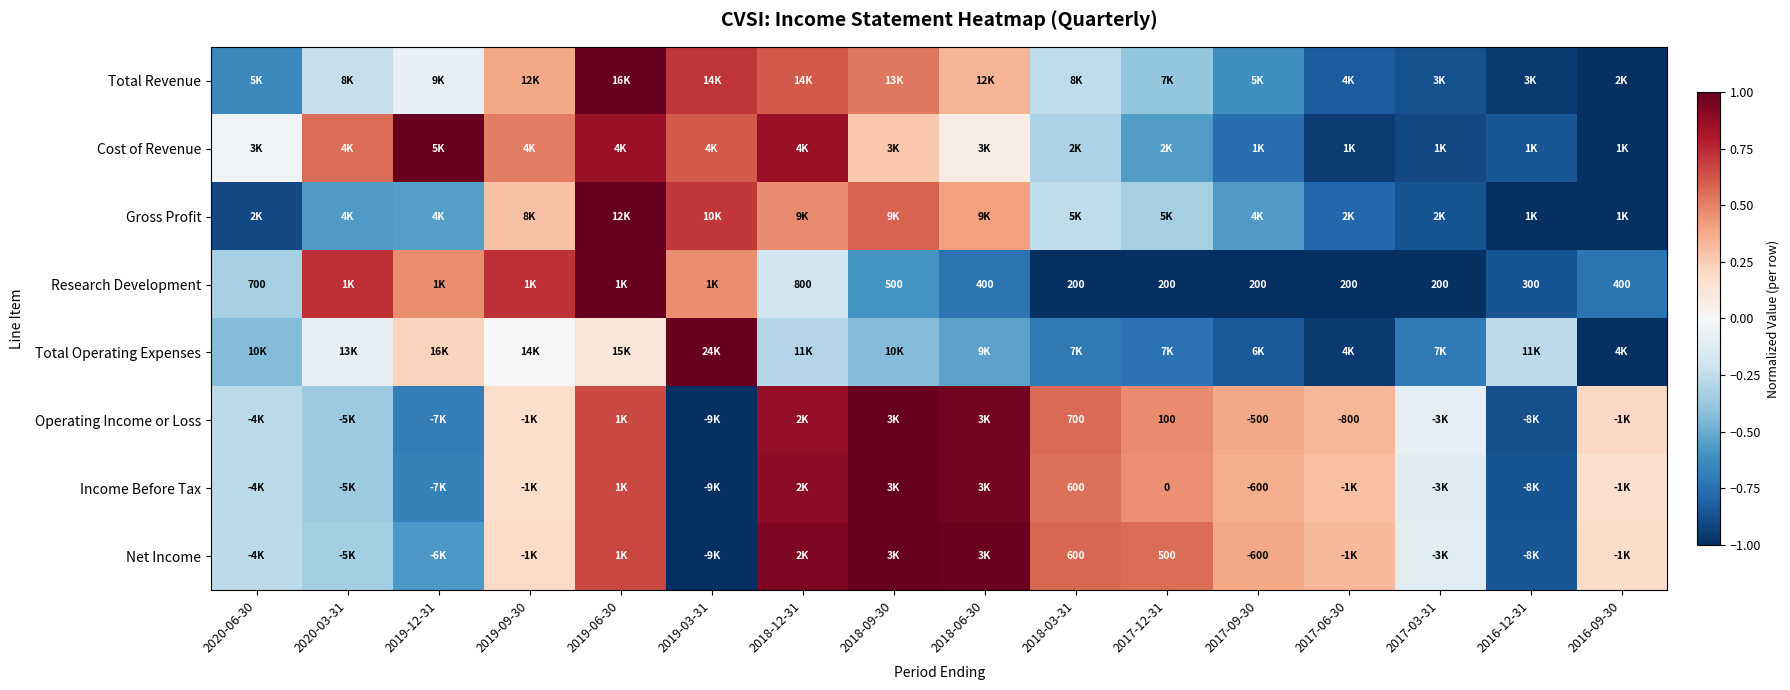

Which category has the lowest value in the Total Operating Expenses series?

2016-09-30